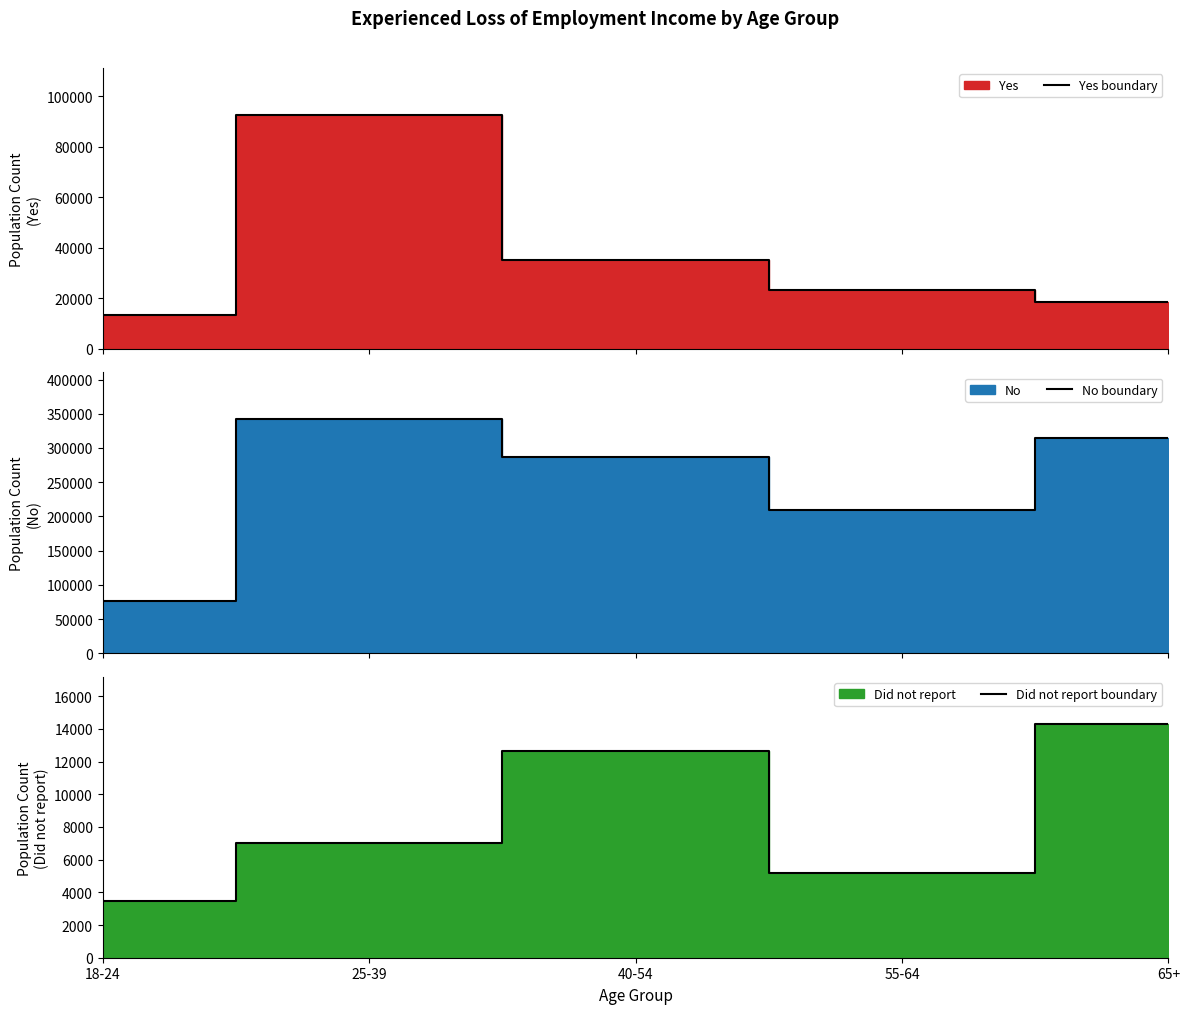

What is the label of the 2nd point from the right?

55-64